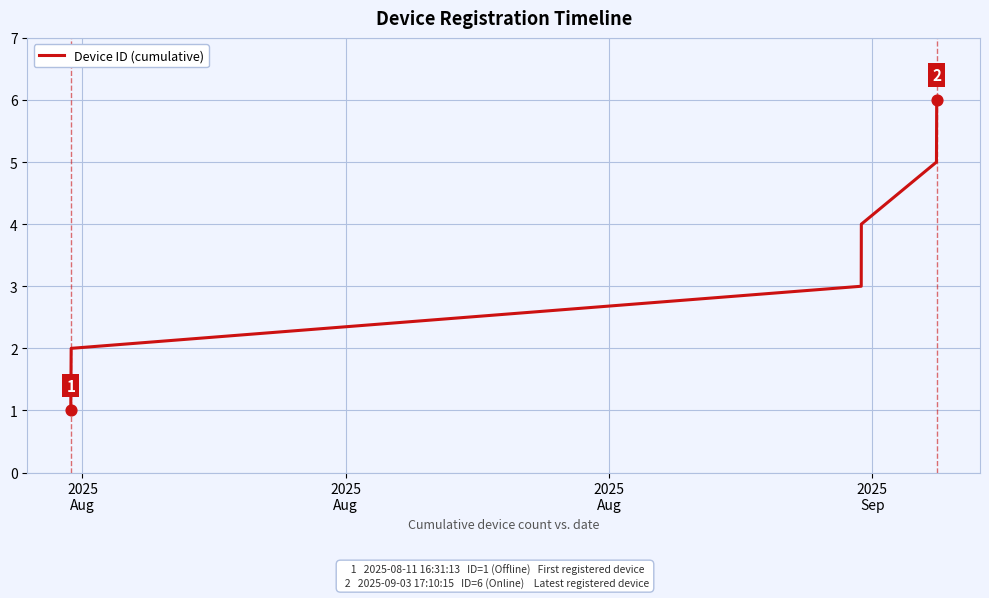

What is the sum of all values?

21